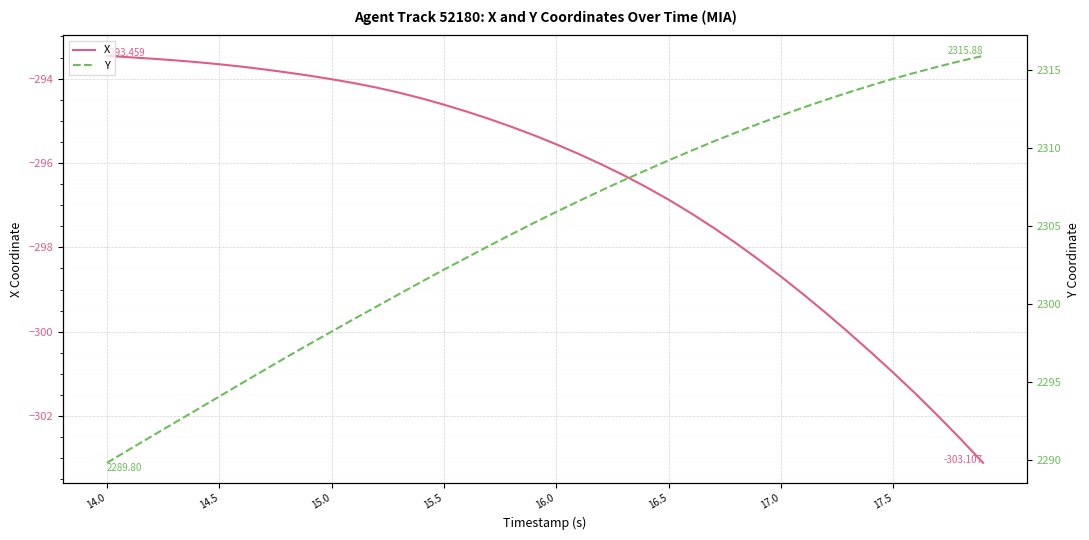

How many categories are shown in the chart?

40